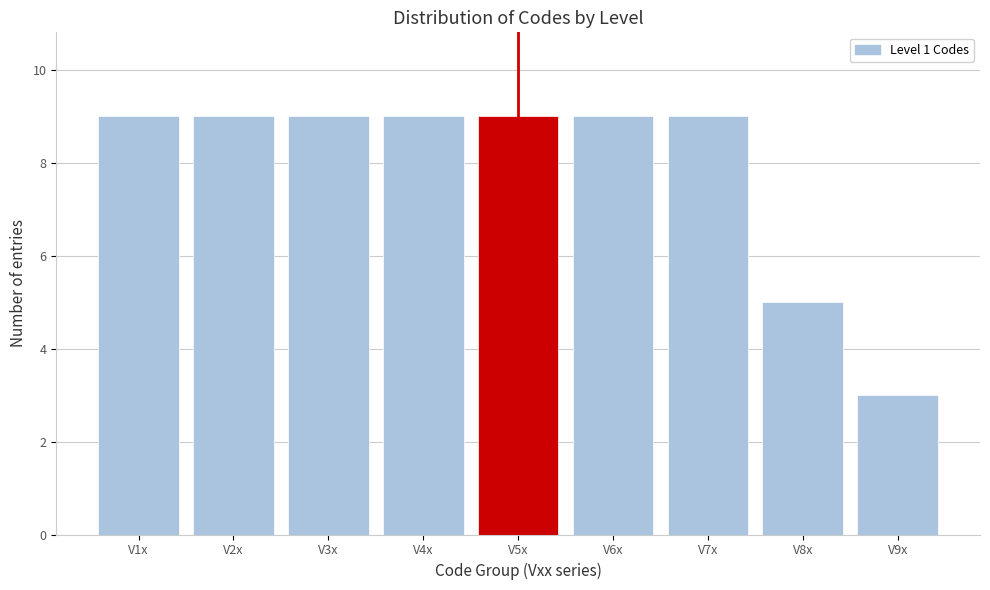

Reading right to left, list all the values displayed in this chart.

3	5	9	9	9	9	9	9	9